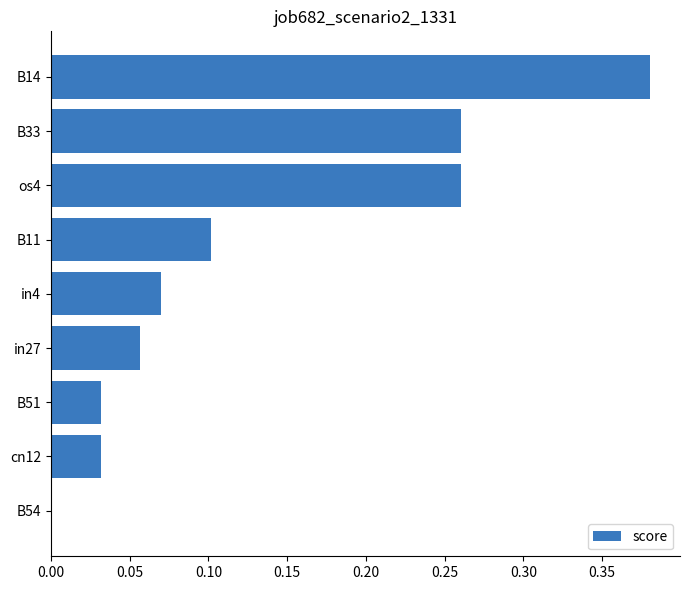

How many distinct data groups are displayed?

1